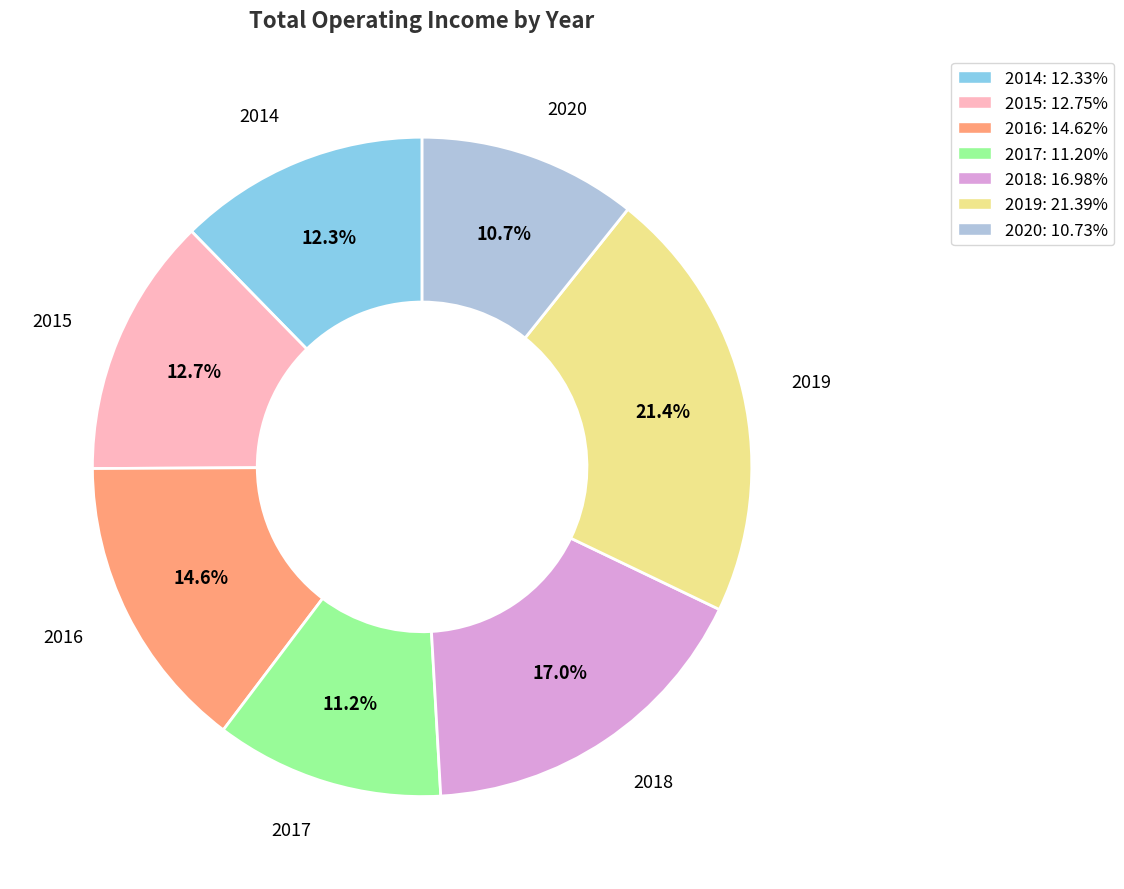

True or false: 2018 accounts for 28% of the total.

False